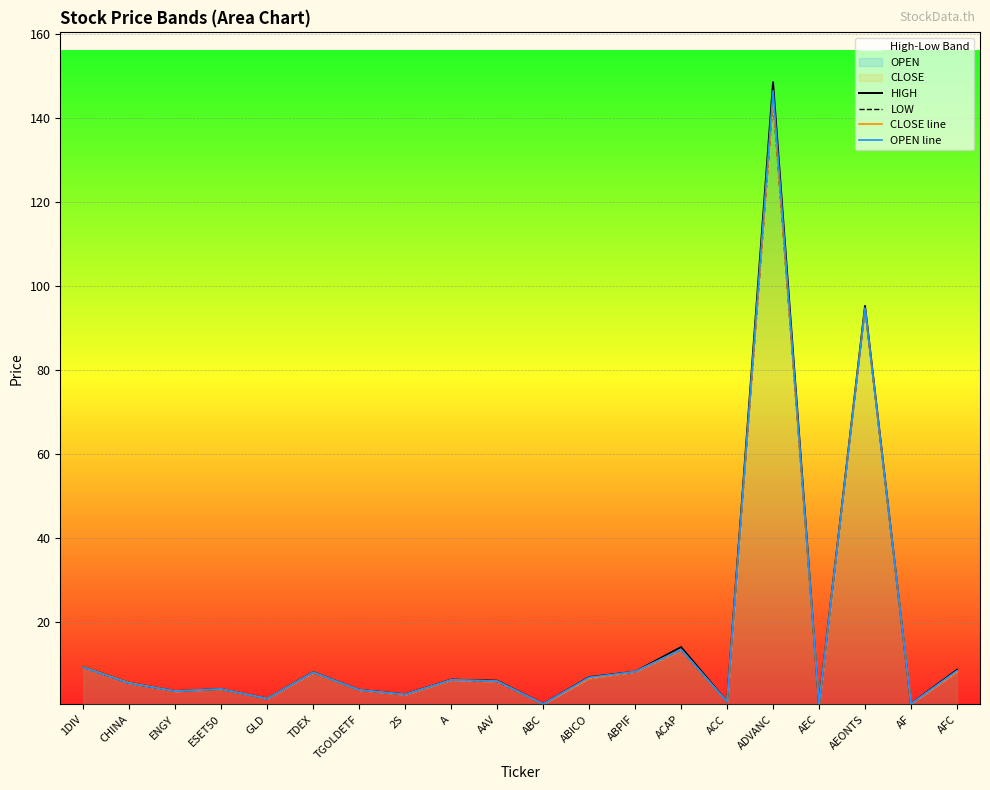

Count the number of categories in the chart.

20